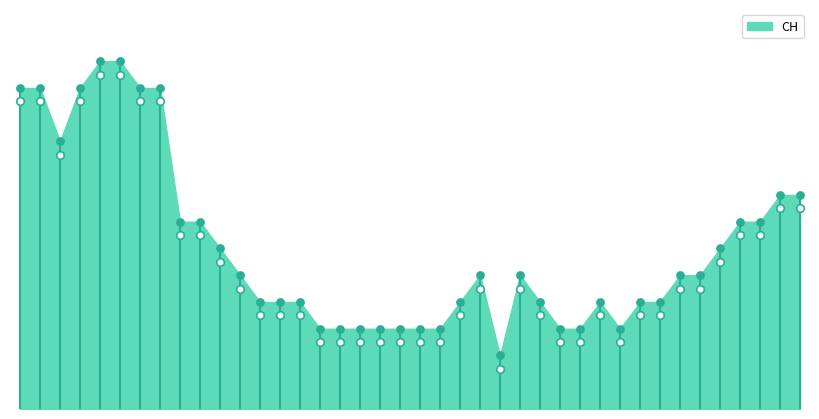

Which has a higher value, 2020-06-22 or 2020-07-07?

2020-07-07